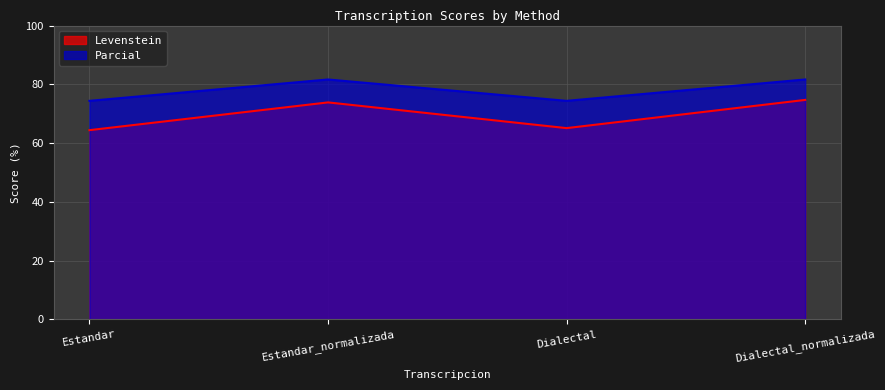

List the labels in order of Levenstein value, largest first.

Dialectal_normalizada, Estandar_normalizada, Dialectal, Estandar